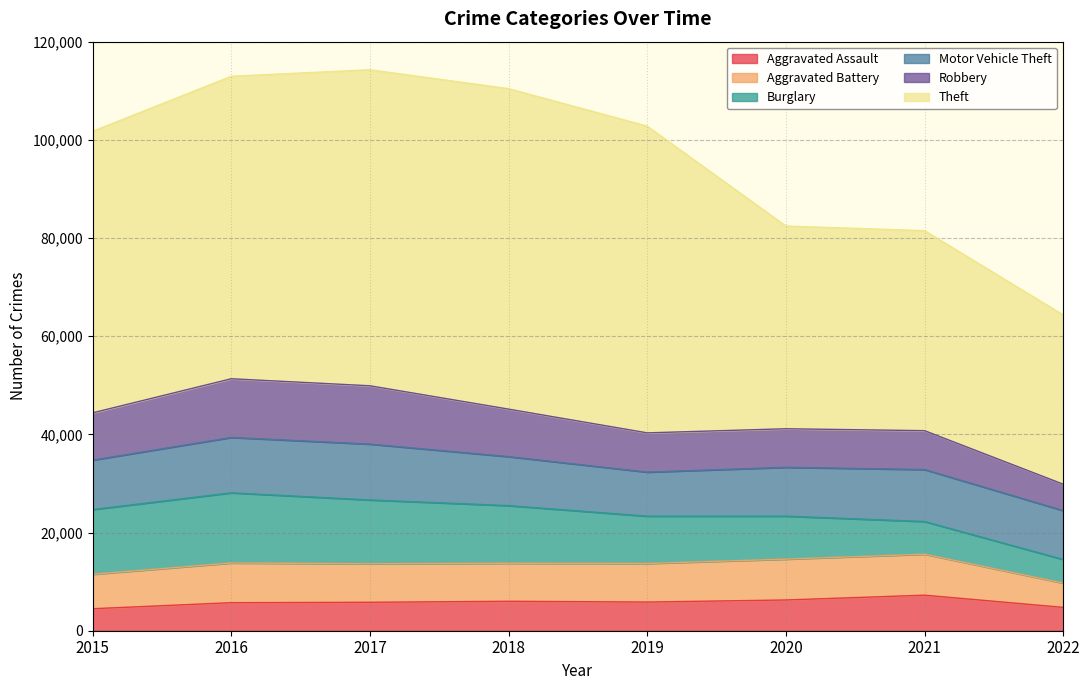

The Aggravated Battery series shows 2383 at 2015. True or false?

False